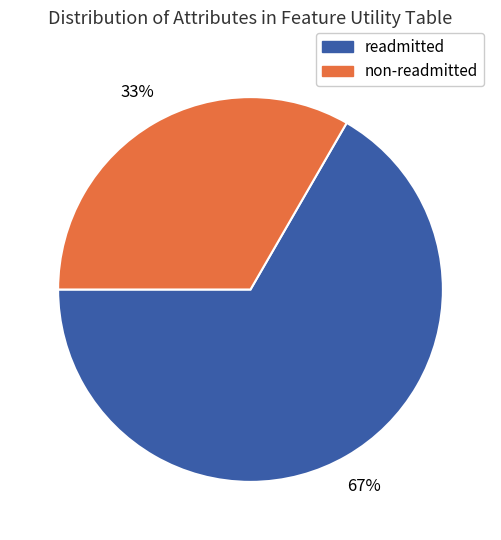

Count the number of slices in the pie.

2